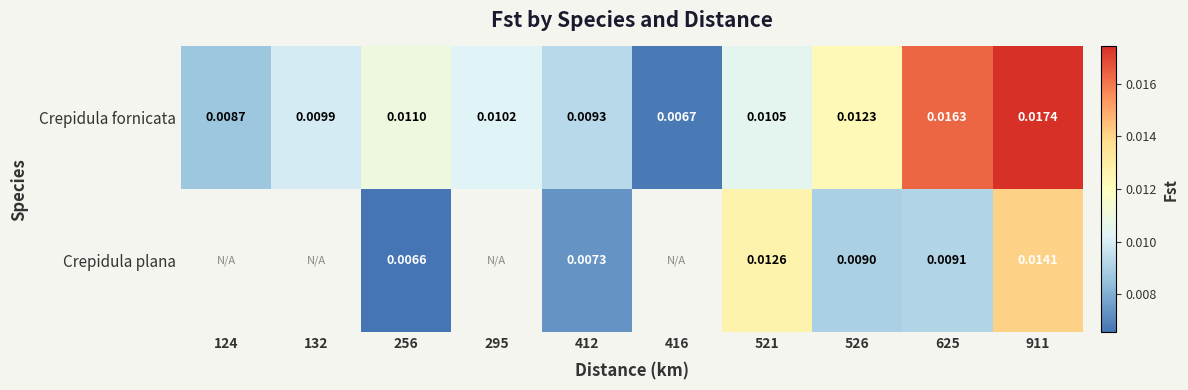

Between 526 and 625, which series saw the biggest shift?

Crepidula fornicata